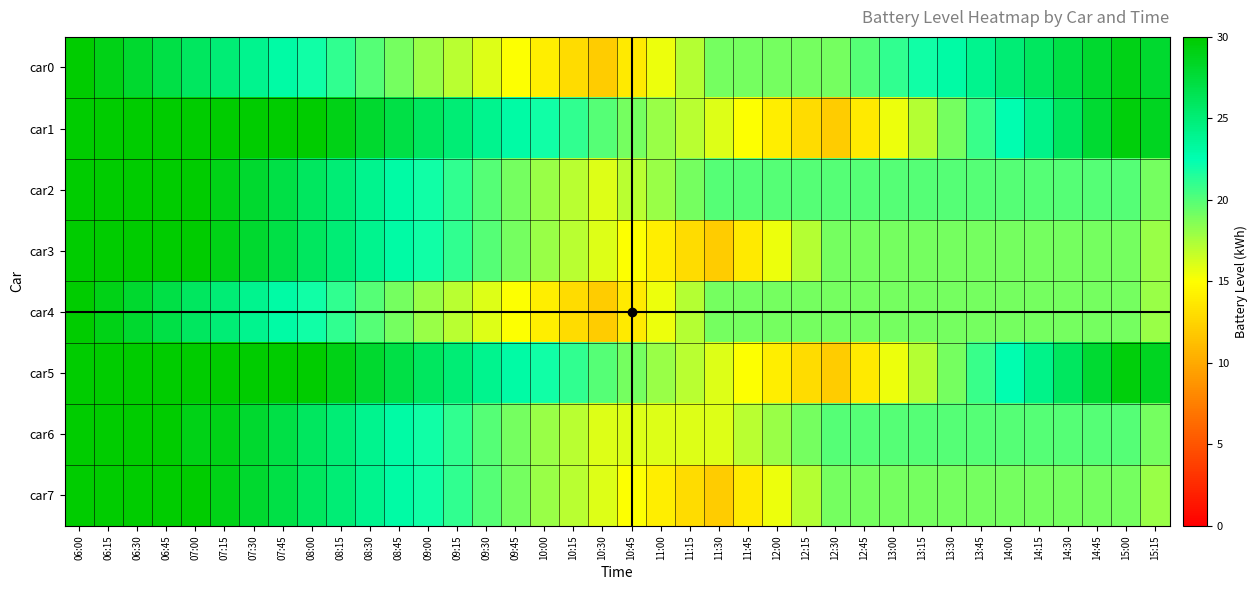

Reading right to left, transcribe all the data shown in this chart.

car0: 15:15=28.0	15:00=29.0	14:45=28.0	14:30=27.0	14:15=26.0	14:00=25.0	13:45=24.0	13:30=23.0	13:15=22.0	13:00=21.0	12:45=20.0	12:30=19.0	12:15=19.0	12:00=19.0	11:45=19.0	11:30=19.0	11:15=17.2	11:00=15.5	10:45=13.8	10:30=12.0	10:15=13.0	10:00=14.0	09:45=15.0	09:30=16.0	09:15=17.0	09:00=18.0	08:45=19.0	08:30=20.0	08:15=21.0	08:00=22.0	07:45=23.0	07:30=24.0	07:15=25.0	07:00=26.0	06:45=27.0	06:30=28.0	06:15=29.0	06:00=30.0
car1: 15:15=28.5	15:00=29.5	14:45=27.8	14:30=26.0	14:15=24.2	14:00=22.5	13:45=20.8	13:30=19.0	13:15=17.2	13:00=15.5	12:45=13.8	12:30=12.0	12:15=13.0	12:00=14.0	11:45=15.0	11:30=16.0	11:15=17.0	11:00=18.0	10:45=19.0	10:30=20.0	10:15=21.0	10:00=22.0	09:45=23.0	09:30=24.0	09:15=25.0	09:00=26.0	08:45=27.0	08:30=28.0	08:15=29.0	08:00=30.0	07:45=30.0	07:30=30.0	07:15=30.0	07:00=30.0	06:45=30.0	06:30=30.0	06:15=30.0	06:00=30.0
car2: 15:15=19.0	15:00=20.0	14:45=20.0	14:30=20.0	14:15=20.0	14:00=20.0	13:45=20.0	13:30=20.0	13:15=20.0	13:00=20.0	12:45=20.0	12:30=20.0	12:15=20.0	12:00=20.0	11:45=20.0	11:30=20.0	11:15=19.0	11:00=18.0	10:45=17.0	10:30=16.0	10:15=17.0	10:00=18.0	09:45=19.0	09:30=20.0	09:15=21.0	09:00=22.0	08:45=23.0	08:30=24.0	08:15=25.0	08:00=26.0	07:45=27.0	07:30=28.0	07:15=29.0	07:00=30.0	06:45=30.0	06:30=30.0	06:15=30.0	06:00=30.0
car3: 15:15=18.0	15:00=19.0	14:45=19.0	14:30=19.0	14:15=19.0	14:00=19.0	13:45=19.0	13:30=19.0	13:15=19.0	13:00=19.0	12:45=19.0	12:30=19.0	12:15=17.2	12:00=15.5	11:45=13.8	11:30=12.0	11:15=13.0	11:00=14.0	10:45=15.0	10:30=16.0	10:15=17.0	10:00=18.0	09:45=19.0	09:30=20.0	09:15=21.0	09:00=22.0	08:45=23.0	08:30=24.0	08:15=25.0	08:00=26.0	07:45=27.0	07:30=28.0	07:15=29.0	07:00=30.0	06:45=30.0	06:30=30.0	06:15=30.0	06:00=30.0
car4: 15:15=18.0	15:00=19.0	14:45=19.0	14:30=19.0	14:15=19.0	14:00=19.0	13:45=19.0	13:30=19.0	13:15=19.0	13:00=19.0	12:45=19.0	12:30=19.0	12:15=19.0	12:00=19.0	11:45=19.0	11:30=19.0	11:15=17.2	11:00=15.5	10:45=13.8	10:30=12.0	10:15=13.0	10:00=14.0	09:45=15.0	09:30=16.0	09:15=17.0	09:00=18.0	08:45=19.0	08:30=20.0	08:15=21.0	08:00=22.0	07:45=23.0	07:30=24.0	07:15=25.0	07:00=26.0	06:45=27.0	06:30=28.0	06:15=29.0	06:00=30.0
car5: 15:15=28.5	15:00=29.5	14:45=27.8	14:30=26.0	14:15=24.2	14:00=22.5	13:45=20.8	13:30=19.0	13:15=17.2	13:00=15.5	12:45=13.8	12:30=12.0	12:15=13.0	12:00=14.0	11:45=15.0	11:30=16.0	11:15=17.0	11:00=18.0	10:45=19.0	10:30=20.0	10:15=21.0	10:00=22.0	09:45=23.0	09:30=24.0	09:15=25.0	09:00=26.0	08:45=27.0	08:30=28.0	08:15=29.0	08:00=30.0	07:45=30.0	07:30=30.0	07:15=30.0	07:00=30.0	06:45=30.0	06:30=30.0	06:15=30.0	06:00=30.0
car6: 15:15=19.0	15:00=20.0	14:45=20.0	14:30=20.0	14:15=20.0	14:00=20.0	13:45=20.0	13:30=20.0	13:15=20.0	13:00=20.0	12:45=20.0	12:30=20.0	12:15=19.0	12:00=18.0	11:45=17.0	11:30=16.0	11:15=16.0	11:00=16.0	10:45=16.0	10:30=16.0	10:15=17.0	10:00=18.0	09:45=19.0	09:30=20.0	09:15=21.0	09:00=22.0	08:45=23.0	08:30=24.0	08:15=25.0	08:00=26.0	07:45=27.0	07:30=28.0	07:15=29.0	07:00=29.0	06:45=30.0	06:30=30.0	06:15=30.0	06:00=30.0
car7: 15:15=18.0	15:00=19.0	14:45=19.0	14:30=19.0	14:15=19.0	14:00=19.0	13:45=19.0	13:30=19.0	13:15=19.0	13:00=19.0	12:45=19.0	12:30=19.0	12:15=17.2	12:00=15.5	11:45=13.8	11:30=12.0	11:15=13.0	11:00=14.0	10:45=15.0	10:30=16.0	10:15=17.0	10:00=18.0	09:45=19.0	09:30=20.0	09:15=21.0	09:00=22.0	08:45=23.0	08:30=24.0	08:15=25.0	08:00=26.0	07:45=27.0	07:30=28.0	07:15=29.0	07:00=30.0	06:45=30.0	06:30=30.0	06:15=30.0	06:00=30.0